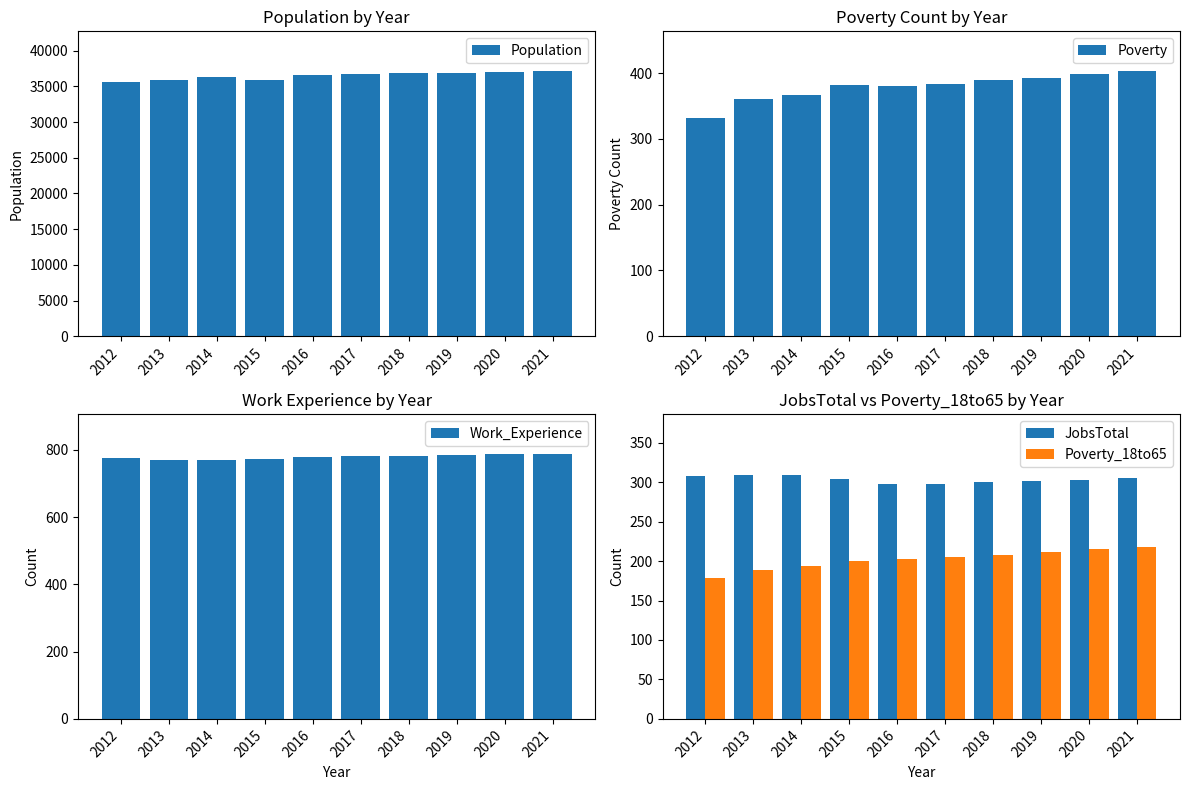

At which label does Poverty_18to65 reach its minimum?

2012